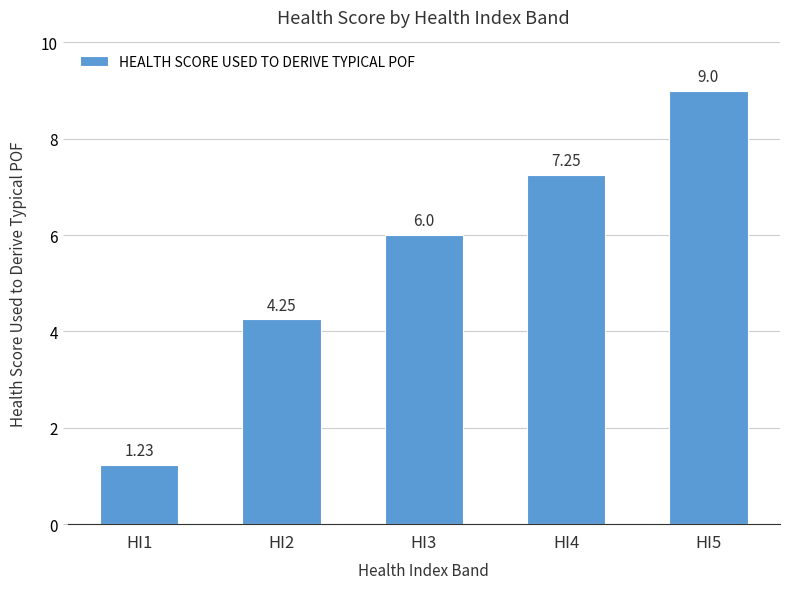

List the labels in order of value, largest first.

HI5, HI4, HI3, HI2, HI1